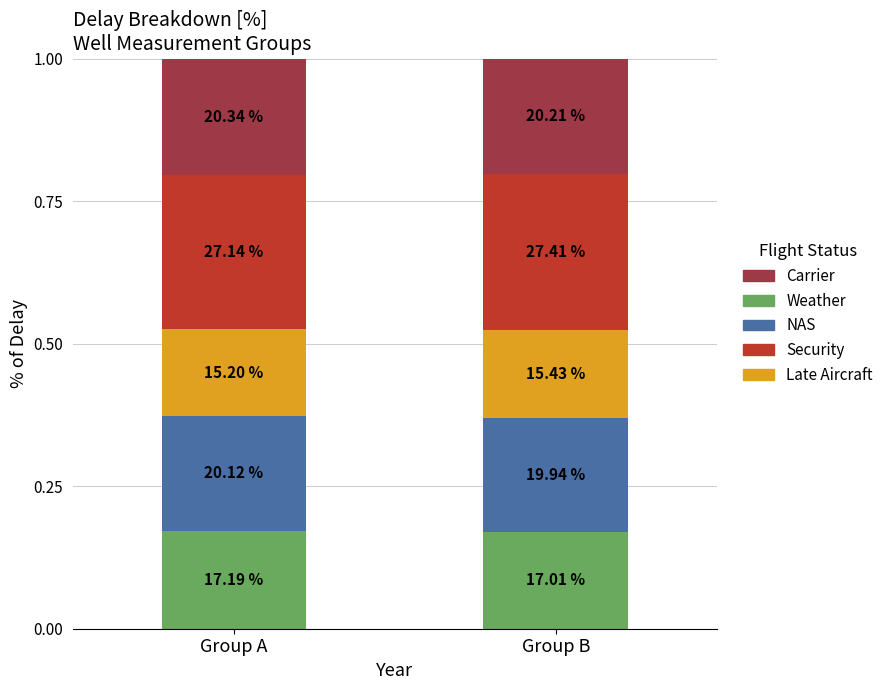

Rank the categories by Security value from lowest to highest.

Group A, Group B